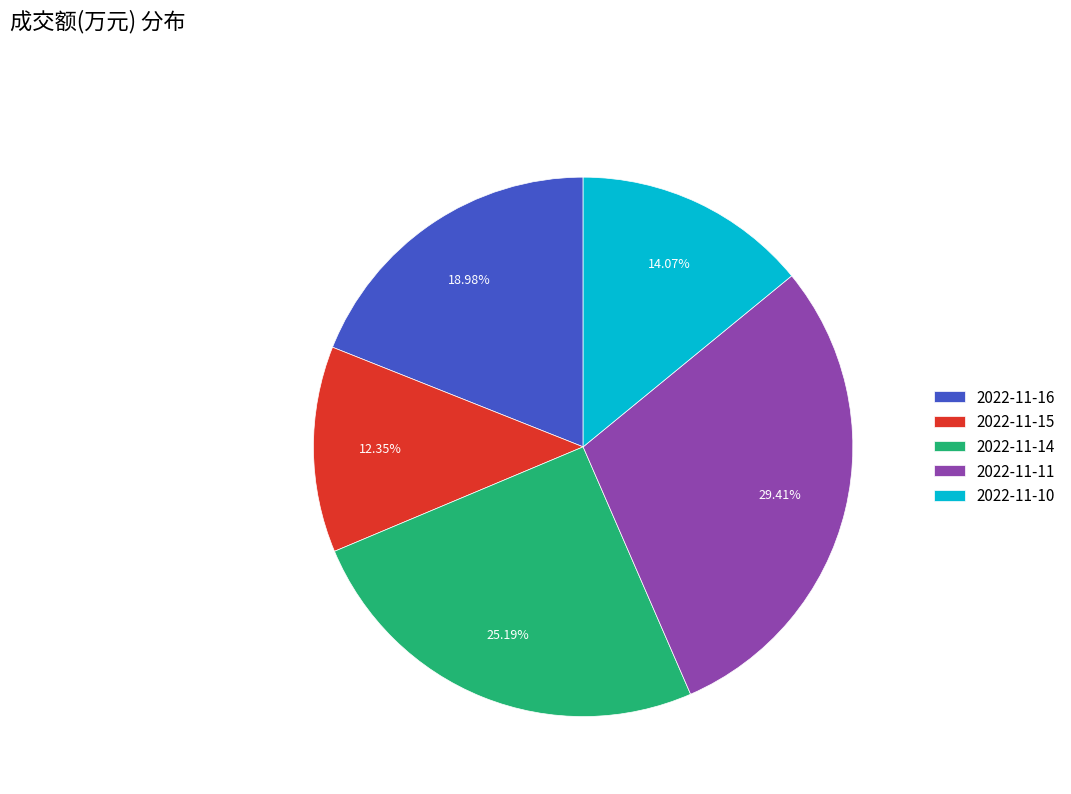

Which category has the biggest portion of the pie?

2022-11-11